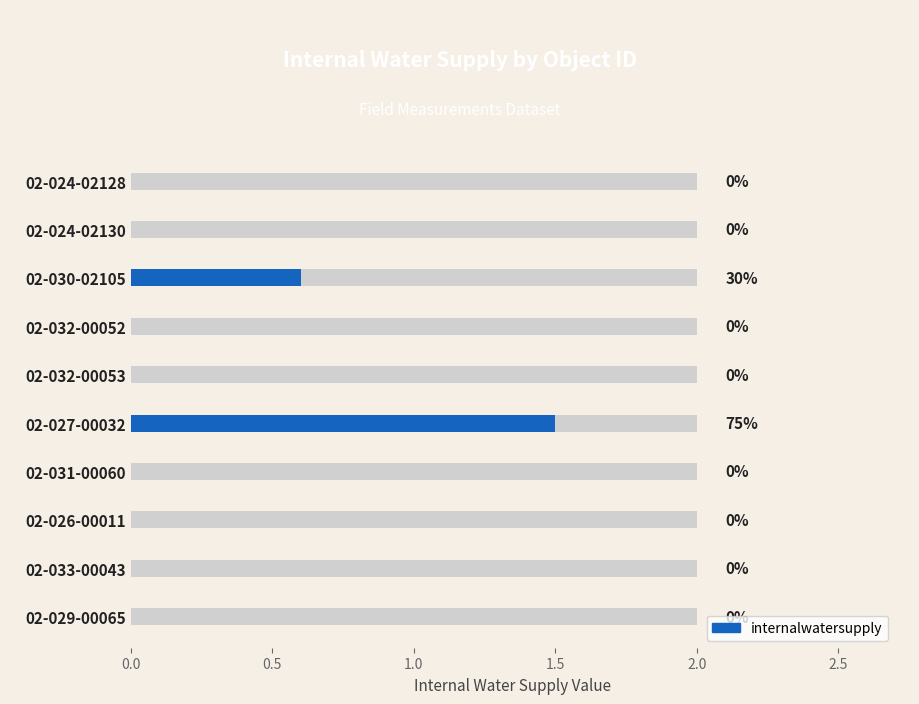

How many bars are there in total?

10